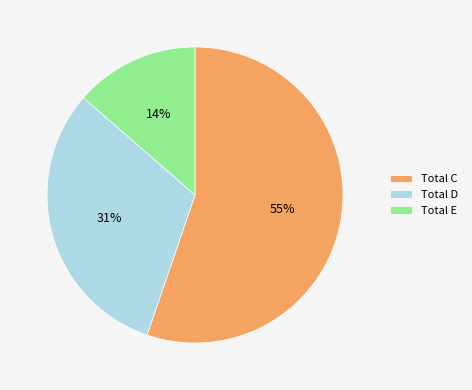

Is it true that Total C is 50% of the pie?

False